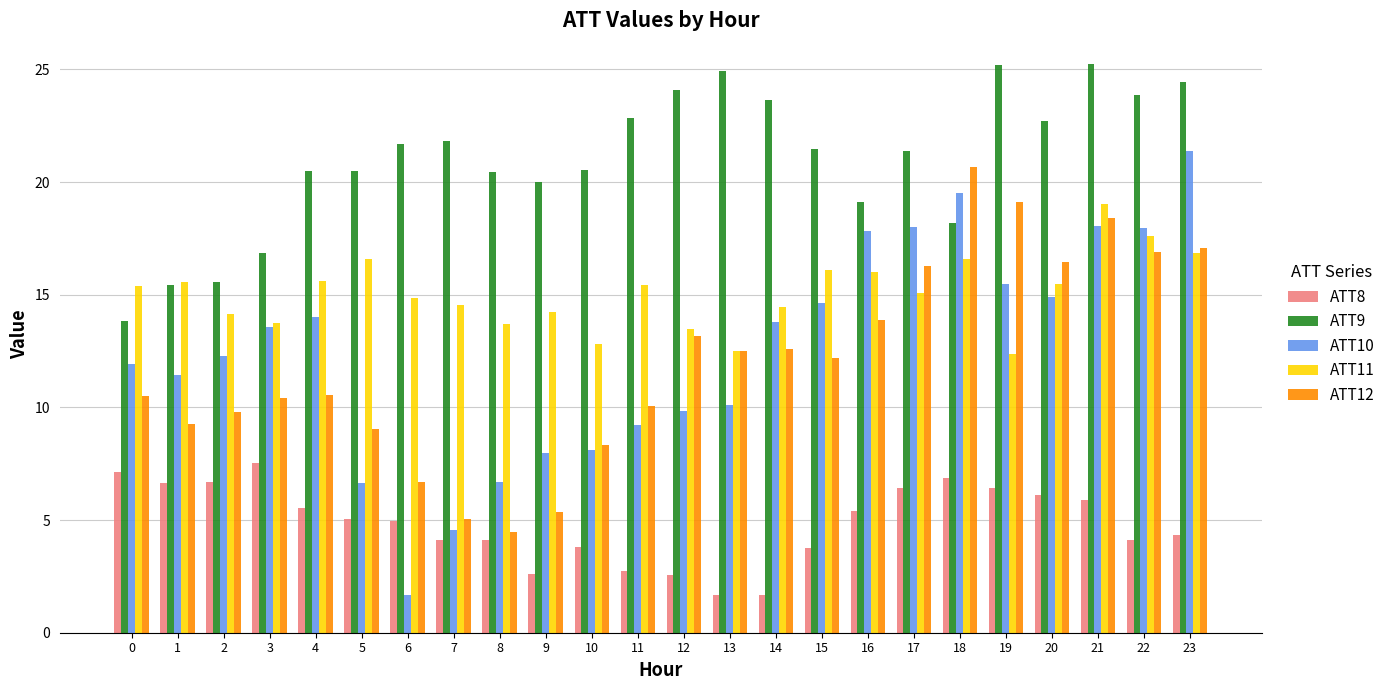

Which series changed the most between 11 and 12?

ATT12